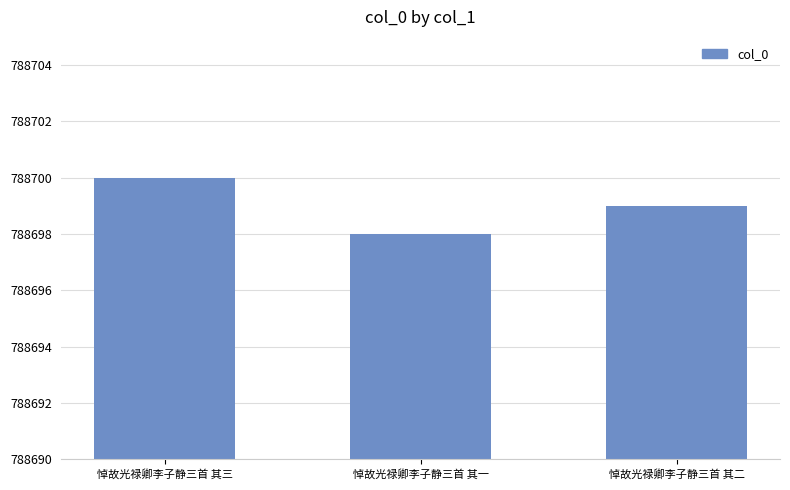

The chart shows a value of 300613 at 悼故光禄卿李子静三首 其一. True or false?

False